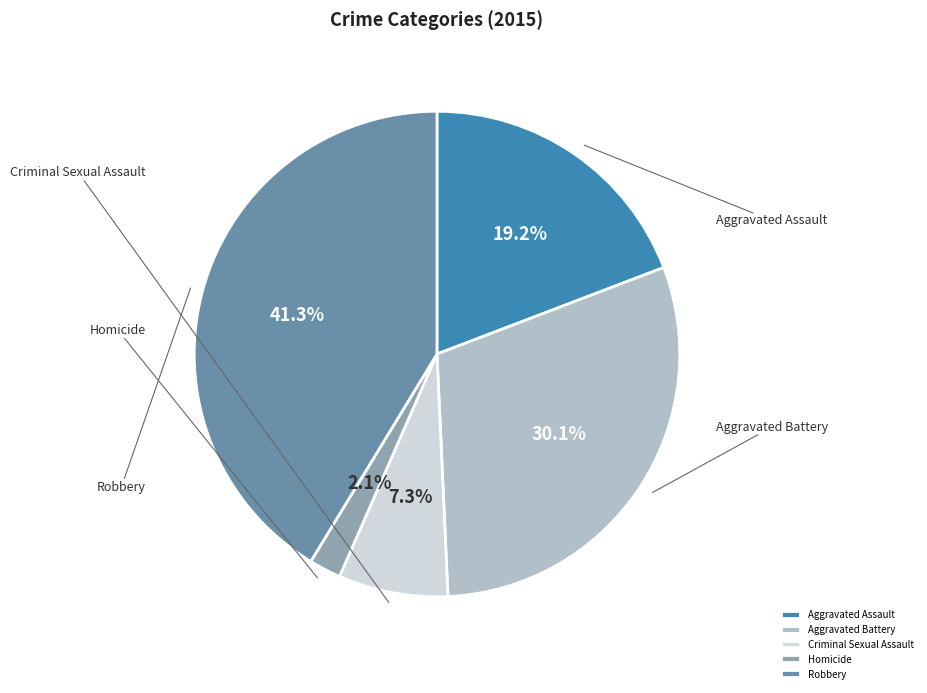

True or false: Homicide accounts for 1% of the total.

False